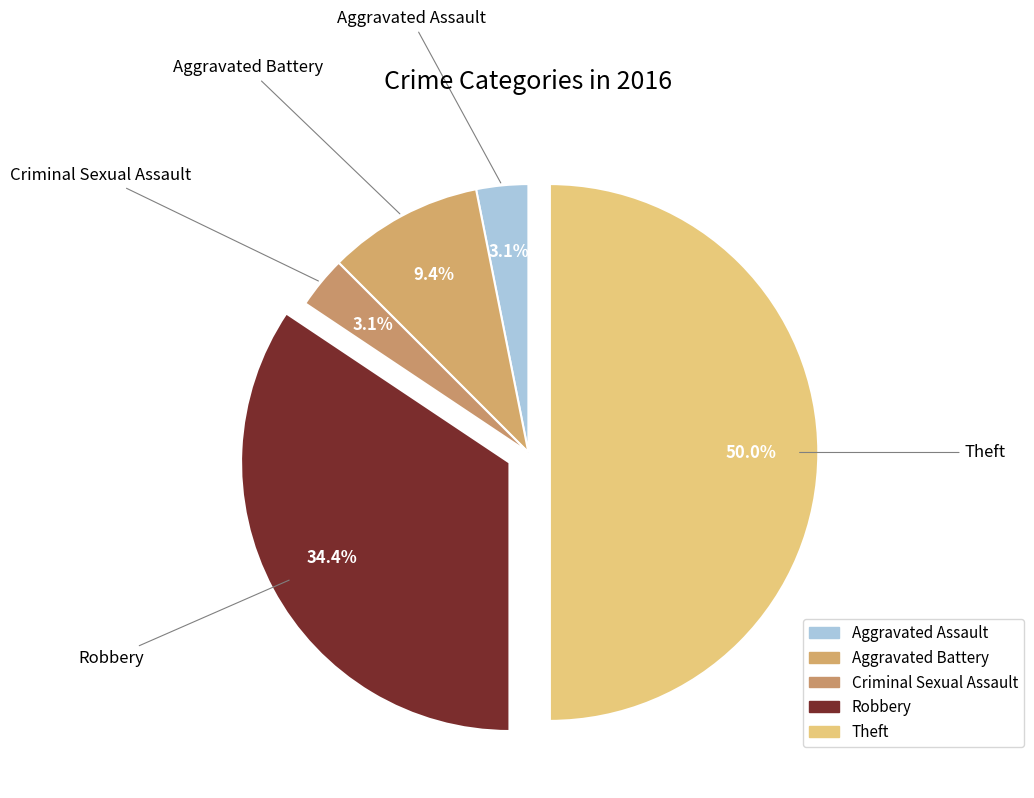

Count the number of slices in the pie.

5